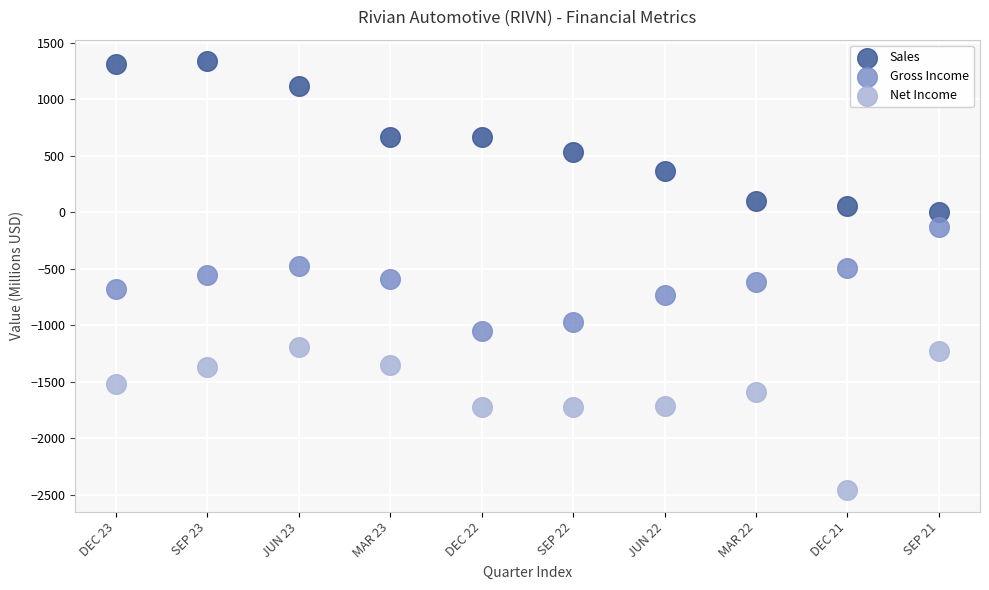

Which series reaches the minimum Y coordinate?

Net Income